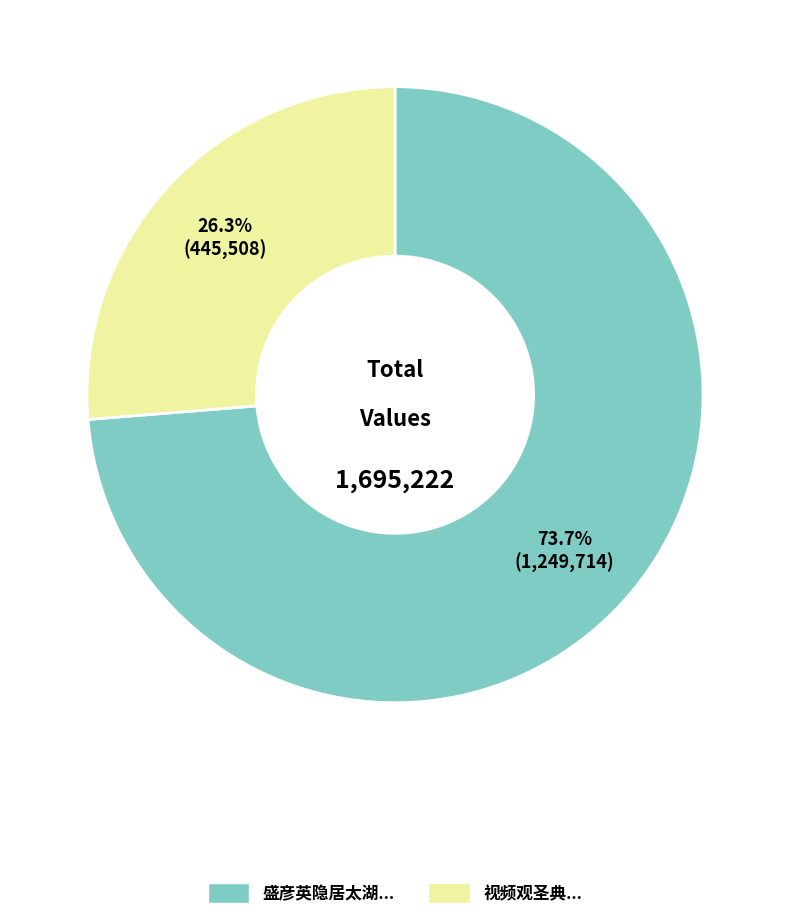

Does any single category account for the majority?

Yes